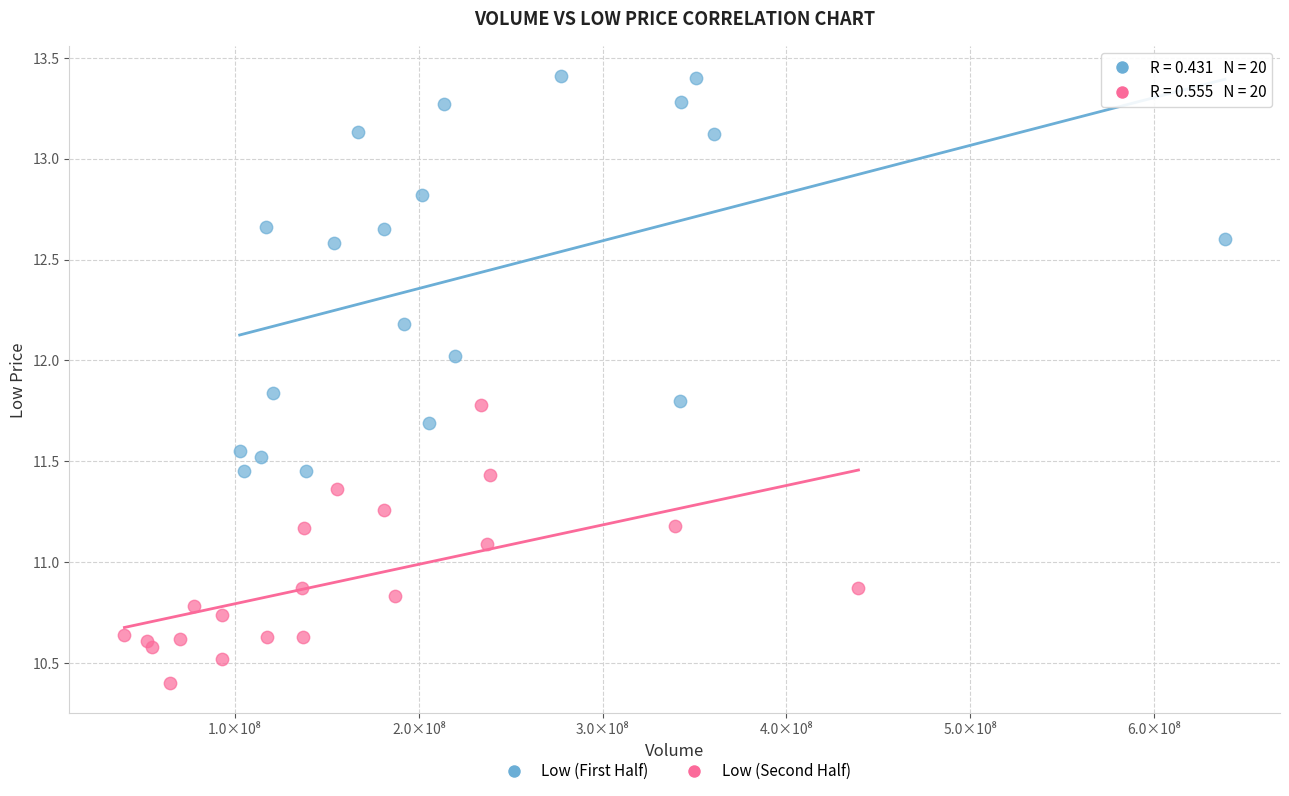

Which series reaches the maximum Y coordinate?

Low (First Half)